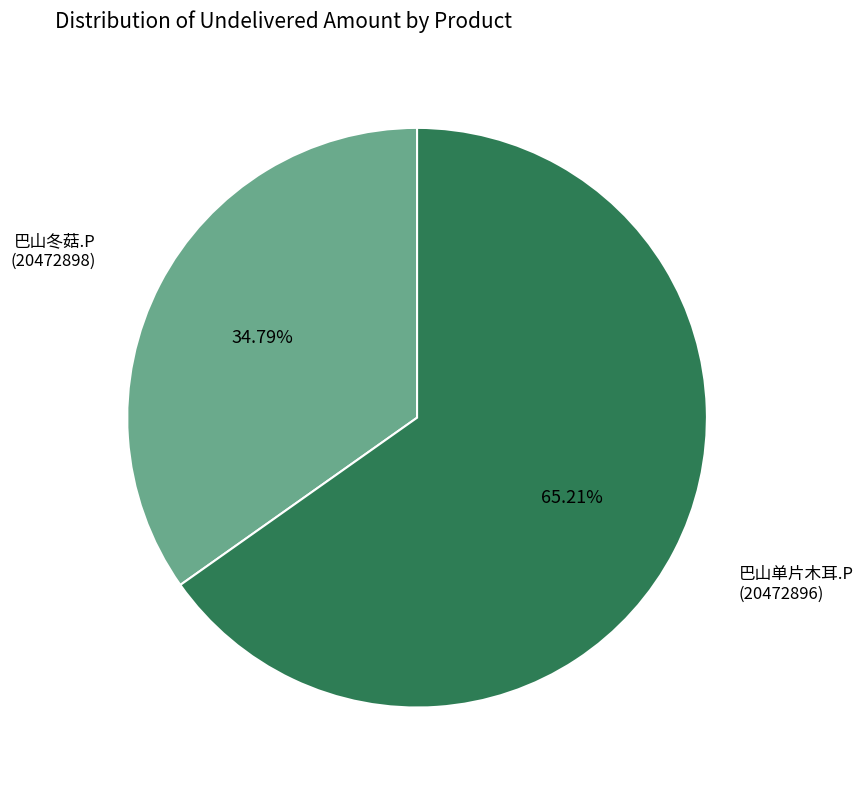

Is there a majority slice in this chart?

Yes